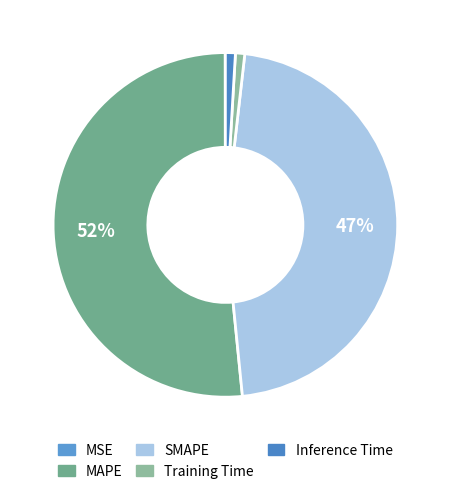

Is it true that SMAPE is 47% of the pie?

True